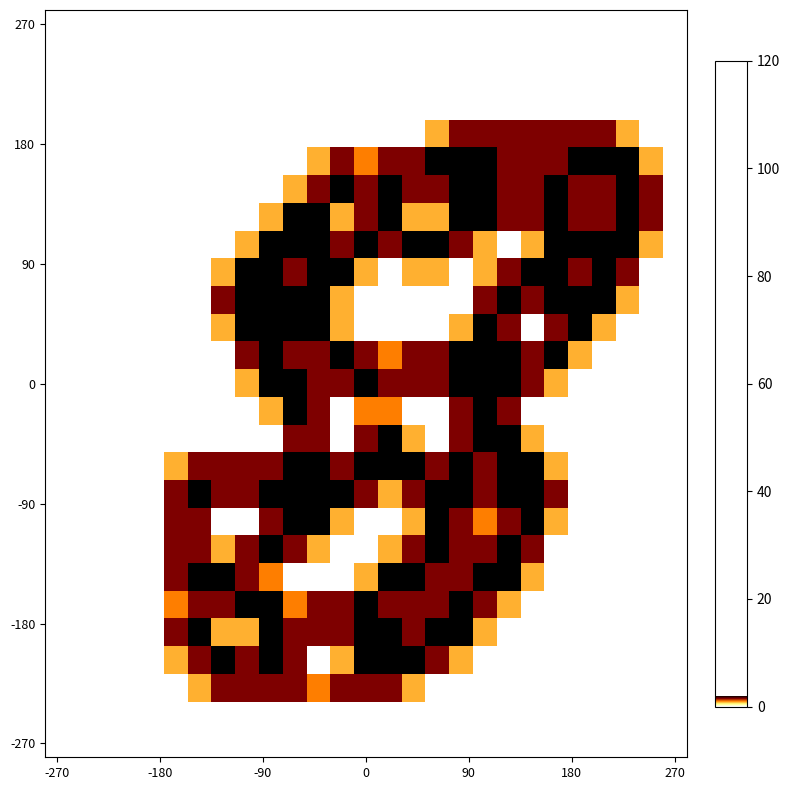

Which label corresponds to the smallest value in the chart?

-270